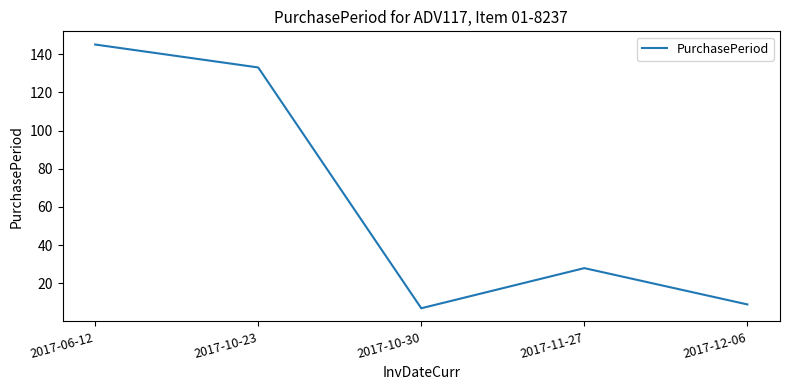

Is it true that the value at 2017-10-30 is 7?

True